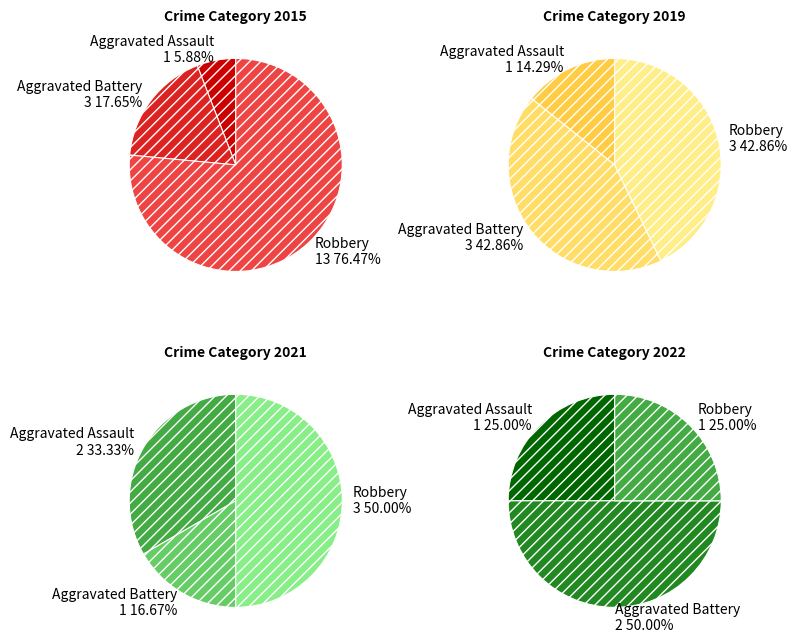

Is Robbery the majority of the pie?

Yes